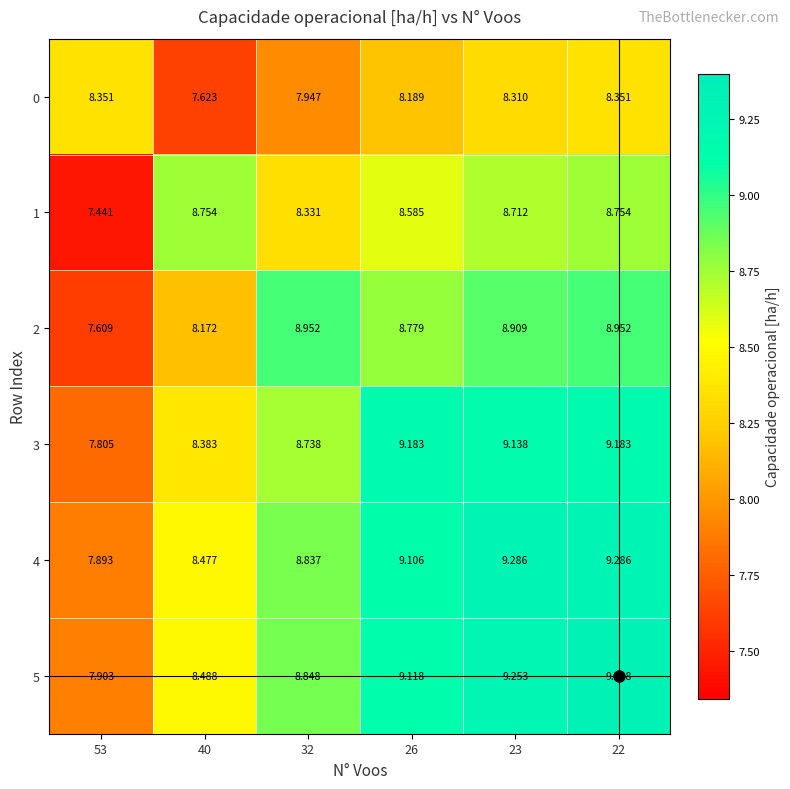

Is the value of 5 at 23 greater than the value of 0 at 53?

Yes